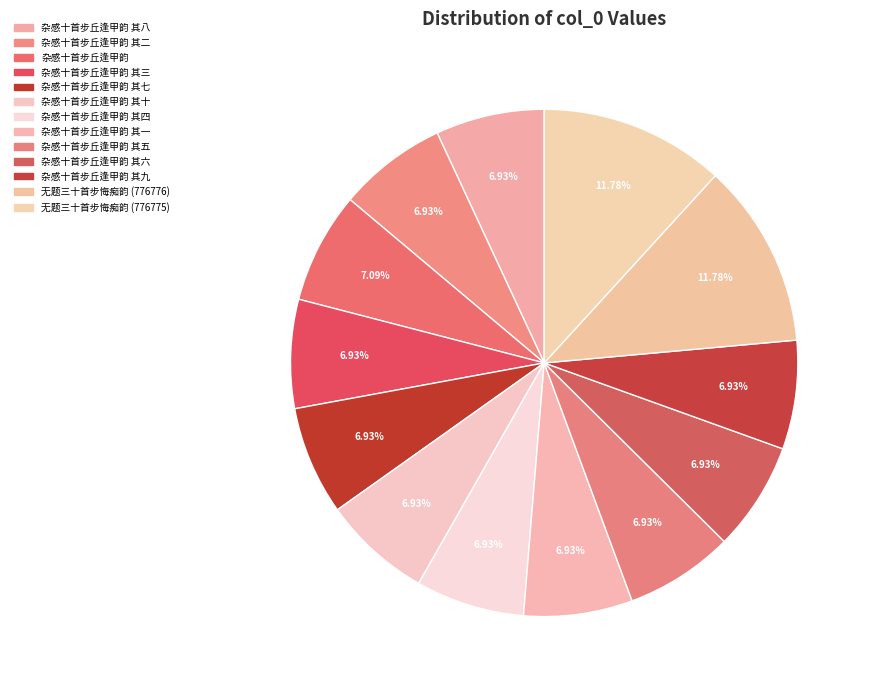

What is the largest slice in the pie chart?

无题三十首步悔痴韵 (776776)